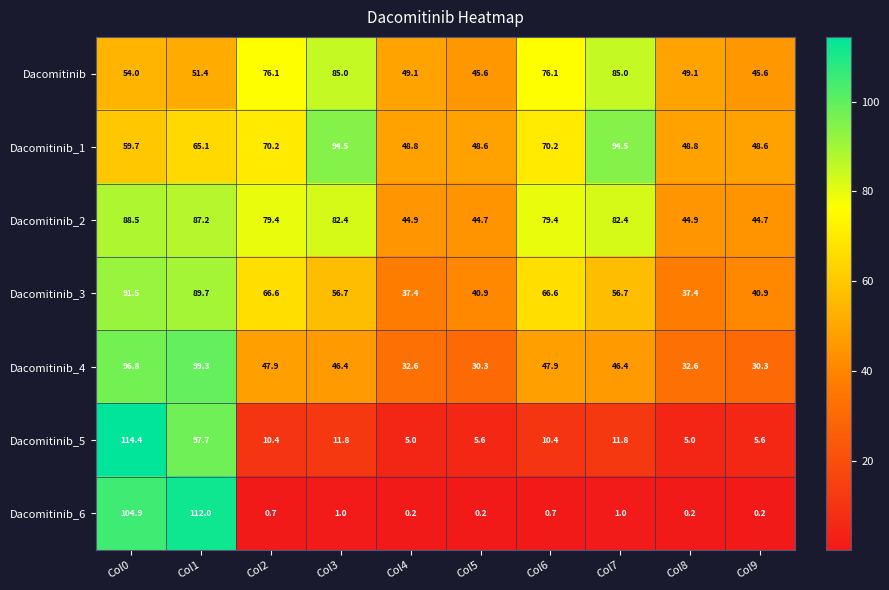

List the series in order of their peak value, highest first.

Dacomitinib_5, Dacomitinib_6, Dacomitinib_4, Dacomitinib_1, Dacomitinib_3, Dacomitinib_2, Dacomitinib